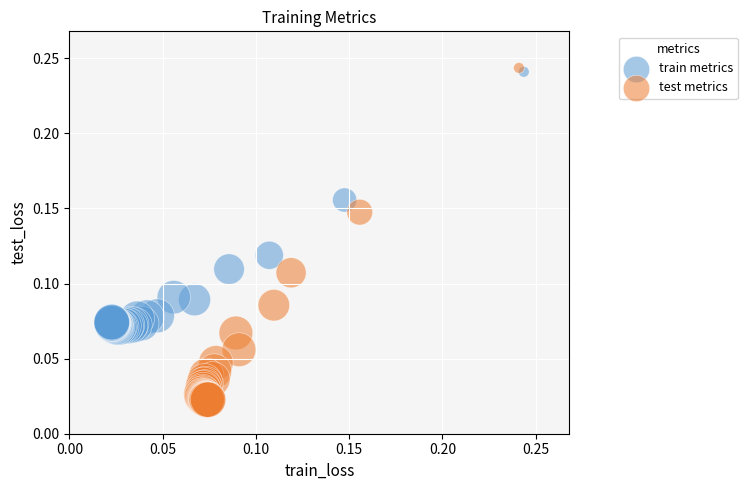

Which series reaches the minimum Y coordinate?

test metrics